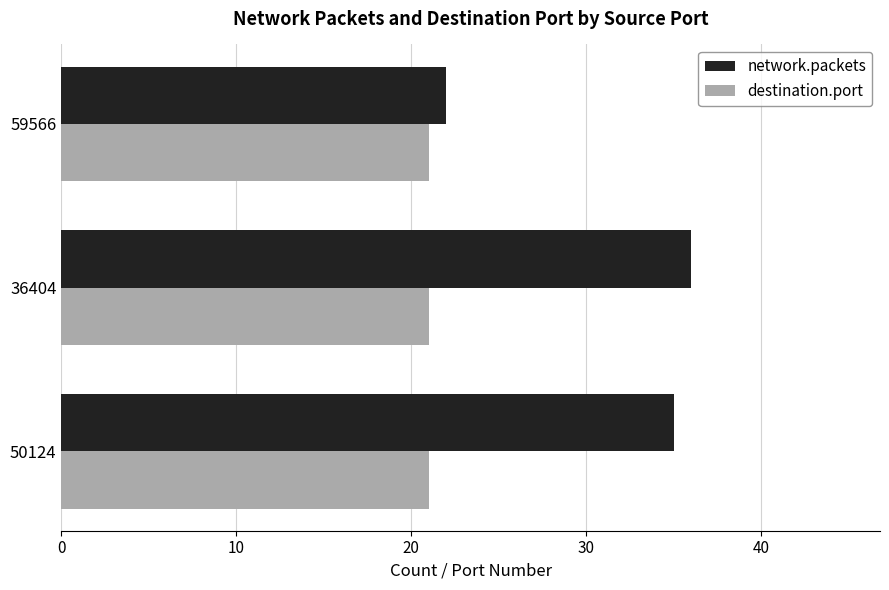

Rank the series by their maximum value, from lowest to highest.

destination.port, network.packets